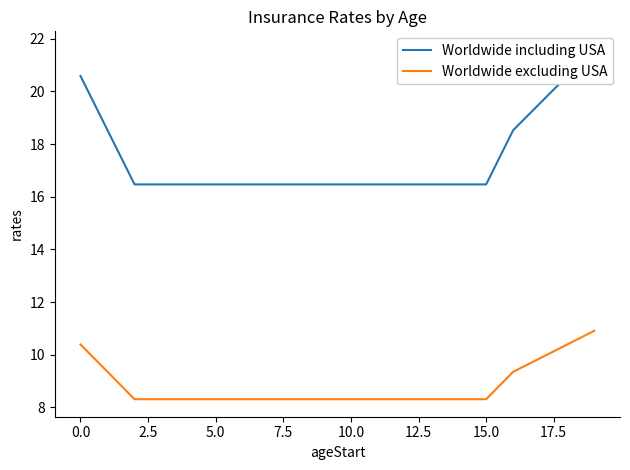

True or false: Worldwide including USA has a value of 5.1 at 11.

False